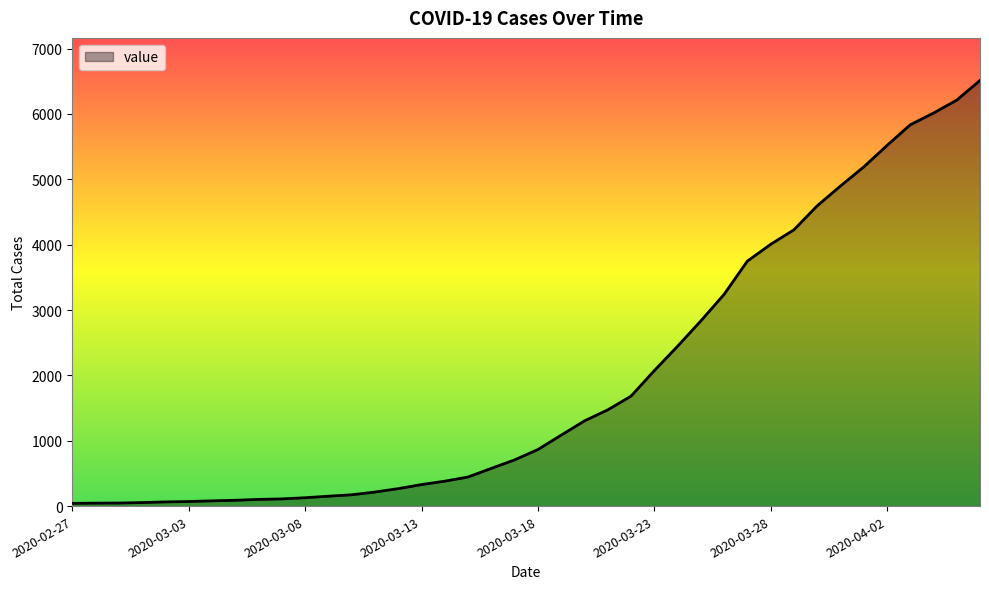

What is the greatest value displayed?

6512